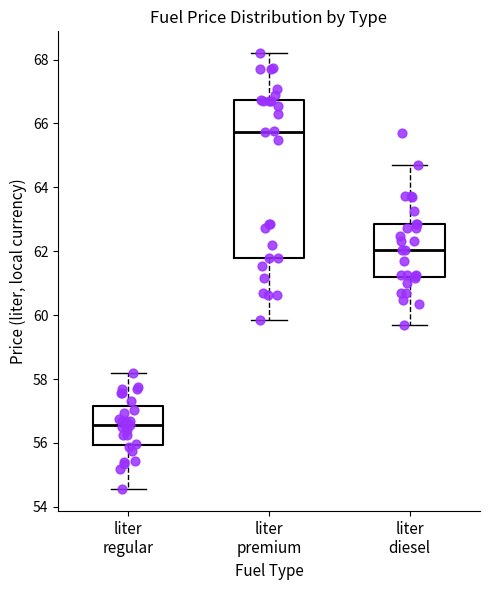

Comparing the boxes themselves (not the whiskers), which one is the tallest?

liter premium